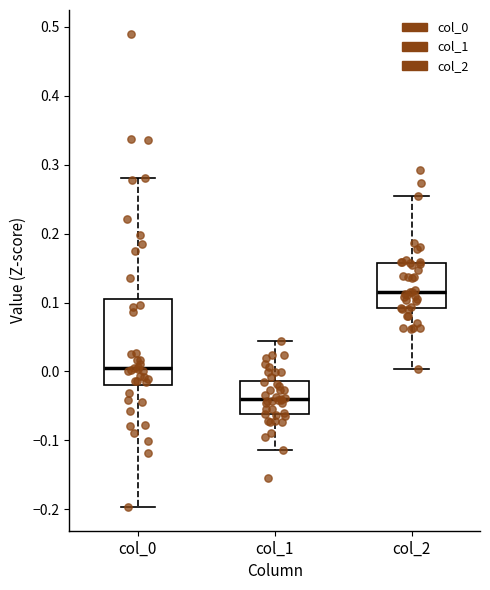

Reading left to right, transcribe this box plot: for each box, give where its median line is, the range the box spans, and where its two whiskers end, as read against the y-axis. The values are not printed on the chart, so give them approximately, as read against the axis.

col_0: median 0.00, box -0.02 to 0.11, whiskers -0.20 to 0.28
col_1: median -0.04, box -0.06 to -0.01, whiskers -0.11 to 0.04
col_2: median 0.12, box 0.09 to 0.16, whiskers 0.00 to 0.25